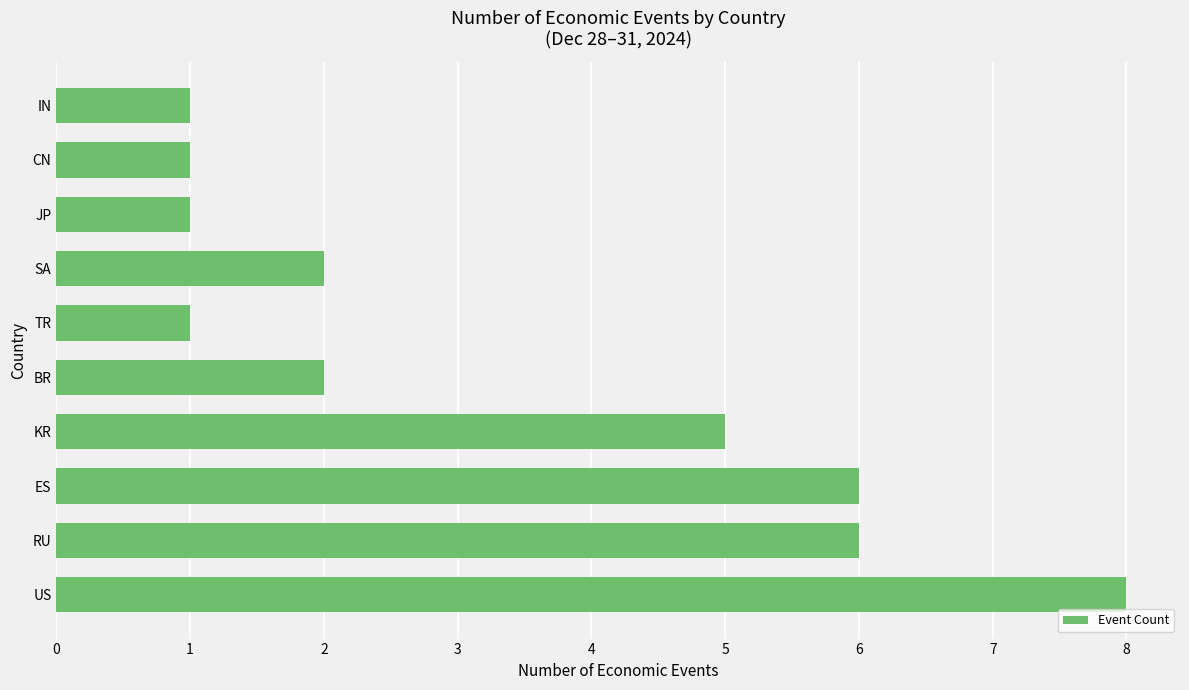

Approximately how many times larger is the value at RU compared to SA?

3.0